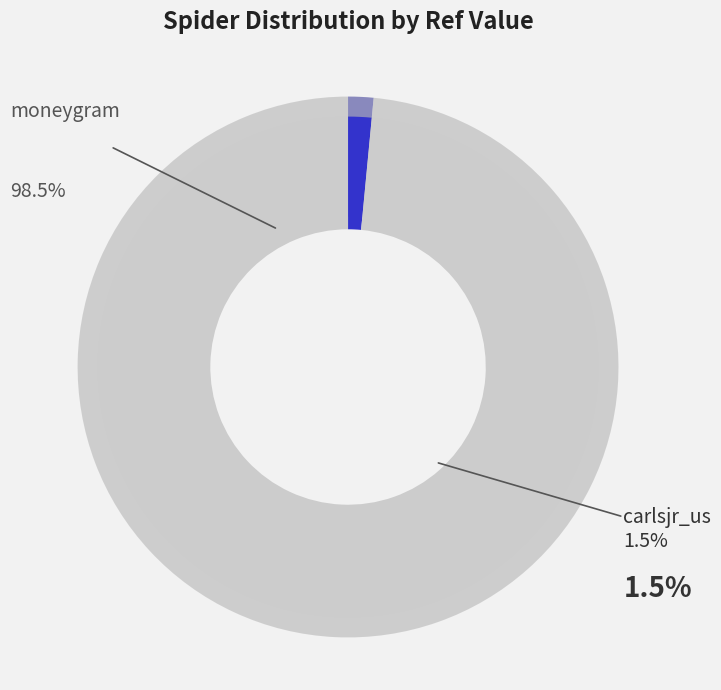

Does any single category account for the majority?

Yes